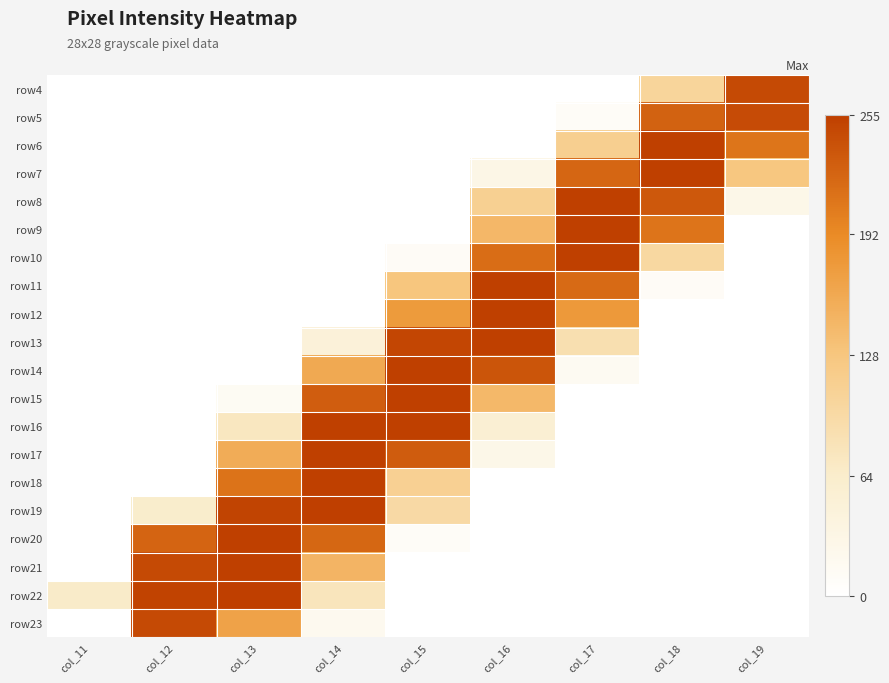

Reading right to left, extract all data points from this chart.

row4: col_19=246	col_18=104	col_17=0	col_16=0	col_15=0	col_14=0	col_13=0	col_12=0	col_11=0
row5: col_19=245	col_18=226	col_17=9	col_16=0	col_15=0	col_14=0	col_13=0	col_12=0	col_11=0
row6: col_19=210	col_18=254	col_17=113	col_16=0	col_15=0	col_14=0	col_13=0	col_12=0	col_11=0
row7: col_19=127	col_18=254	col_17=223	col_16=31	col_15=0	col_14=0	col_13=0	col_12=0	col_11=0
row8: col_19=28	col_18=234	col_17=254	col_16=112	col_15=0	col_14=0	col_13=0	col_12=0	col_11=0
row9: col_19=0	col_18=211	col_17=254	col_16=144	col_15=0	col_14=0	col_13=0	col_12=0	col_11=0
row10: col_19=0	col_18=99	col_17=254	col_16=217	col_15=11	col_14=0	col_13=0	col_12=0	col_11=0
row11: col_19=0	col_18=11	col_17=219	col_16=254	col_15=128	col_14=0	col_13=0	col_12=0	col_11=0
row12: col_19=0	col_18=0	col_17=177	col_16=254	col_15=175	col_14=0	col_13=0	col_12=0	col_11=0
row13: col_19=0	col_18=0	col_17=87	col_16=254	col_15=249	col_14=47	col_13=0	col_12=0	col_11=0
row14: col_19=0	col_18=0	col_17=16	col_16=237	col_15=254	col_14=160	col_13=0	col_12=0	col_11=0
row15: col_19=0	col_18=0	col_17=0	col_16=143	col_15=254	col_14=230	col_13=14	col_12=0	col_11=0
row16: col_19=0	col_18=0	col_17=0	col_16=55	col_15=254	col_14=254	col_13=73	col_12=0	col_11=0
row17: col_19=0	col_18=0	col_17=0	col_16=28	col_15=231	col_14=254	col_13=156	col_12=0	col_11=0
row18: col_19=0	col_18=0	col_17=0	col_16=0	col_15=111	col_14=254	col_13=212	col_12=0	col_11=0
row19: col_19=0	col_18=0	col_17=0	col_16=0	col_15=96	col_14=255	col_13=251	col_12=63	col_11=0
row20: col_19=0	col_18=0	col_17=0	col_16=0	col_15=9	col_14=222	col_13=254	col_12=224	col_11=0
row21: col_19=0	col_18=0	col_17=0	col_16=0	col_15=0	col_14=147	col_13=254	col_12=246	col_11=0
row22: col_19=0	col_18=0	col_17=0	col_16=0	col_15=0	col_14=77	col_13=255	col_12=252	col_11=66
row23: col_19=0	col_18=0	col_17=0	col_16=0	col_15=0	col_14=19	col_13=167	col_12=246	col_11=0